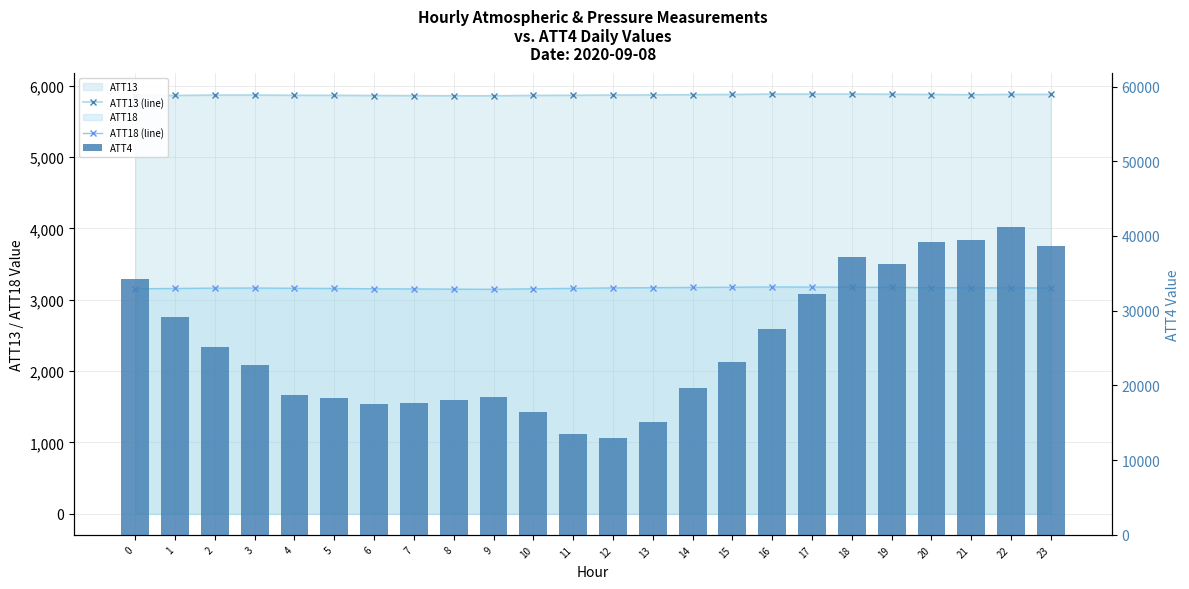

True or false: ATT13 (line) has a value of 5863.8 at 4.

True